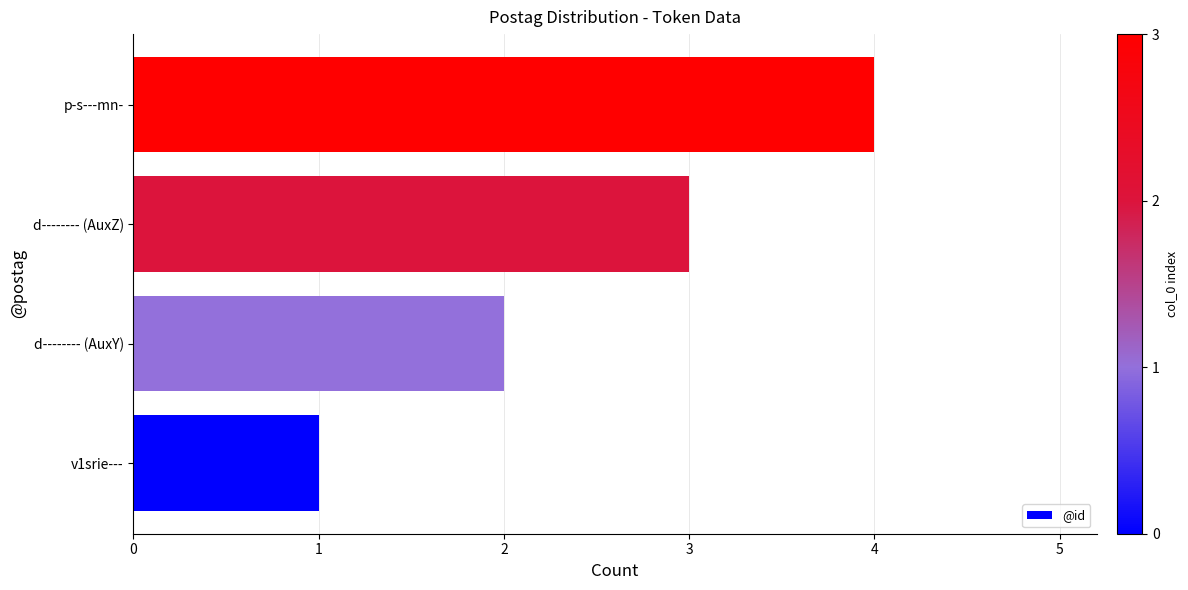

Is it true that the value at p-s---mn- is 1?

False